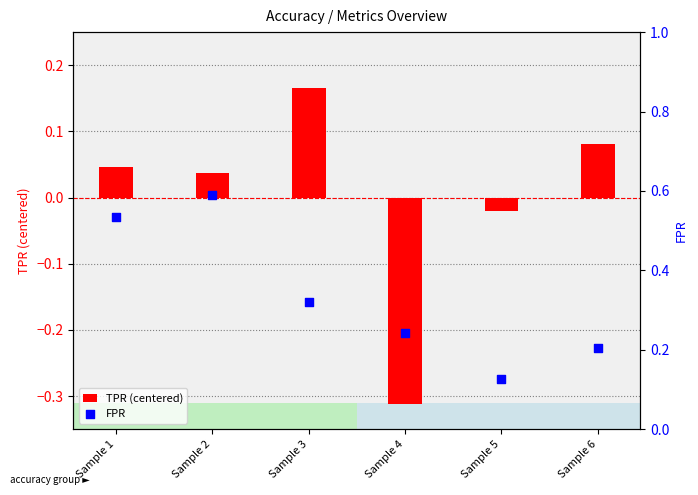

Which series contains the highest Y value?

FPR